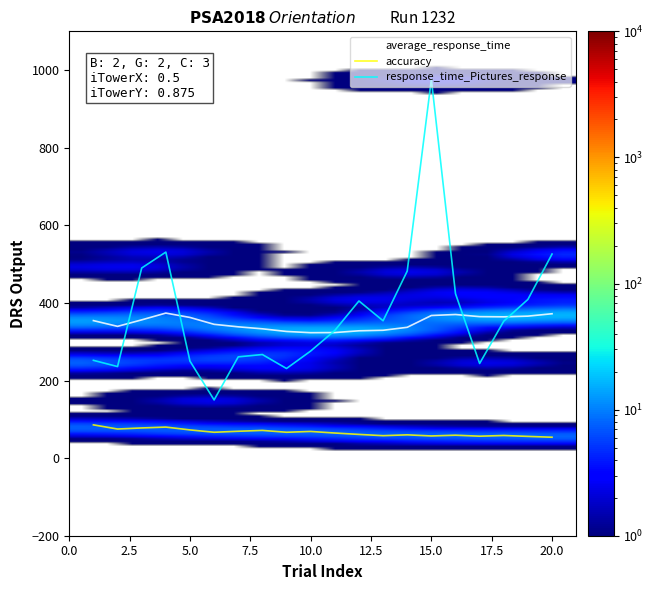

True or false: average_response_time and accuracy cross at least once.

False